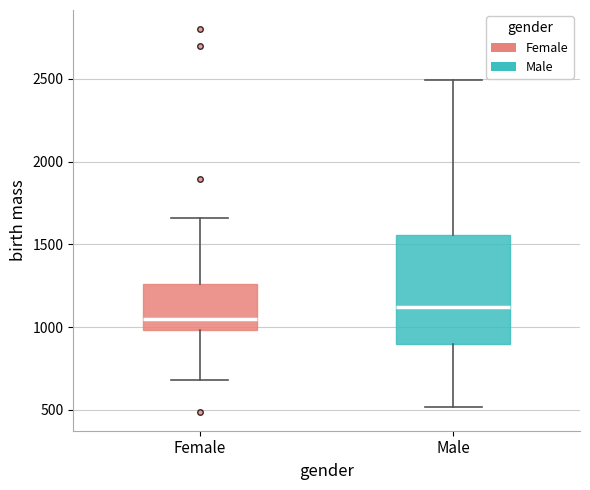

Reading left to right, transcribe this box plot: for each box, give where its median line is, the range the box spans, and where its two whiskers end, as read against the y-axis. The values are not printed on the chart, so give them approximately, as read against the axis.

Female: median 1050, box 1000 to 1250, whiskers 700 to 1650
Male: median 1100, box 900 to 1550, whiskers 500 to 2500